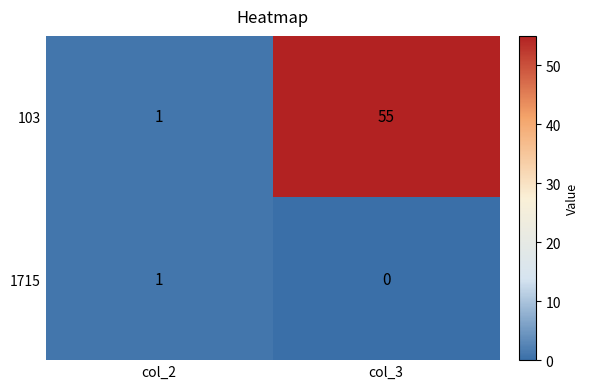

Rank the series at col_3 from highest to lowest value.

103, 1715